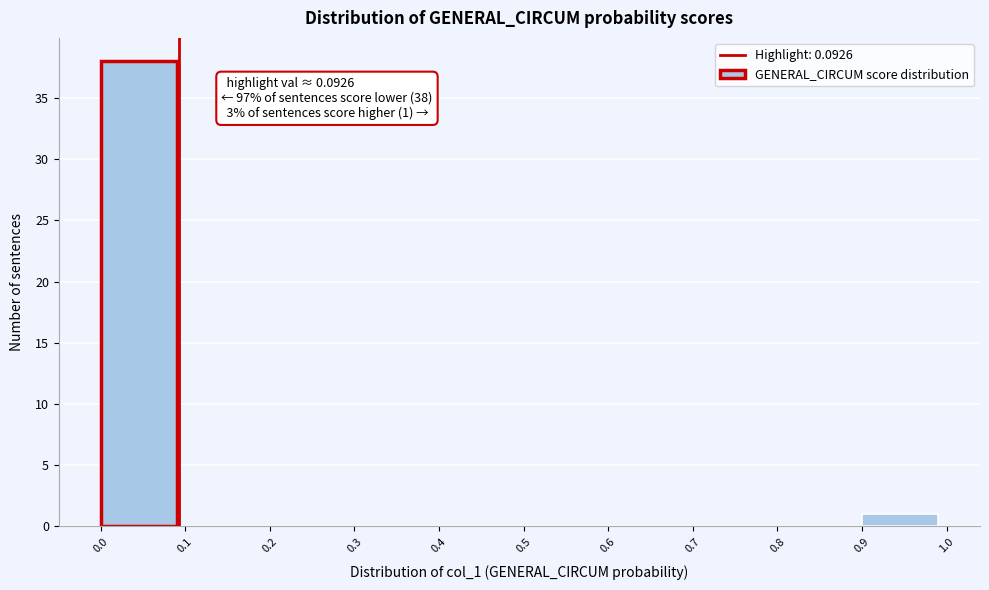

Over which range of the x-axis is the bar tallest?

0.0 to 0.1